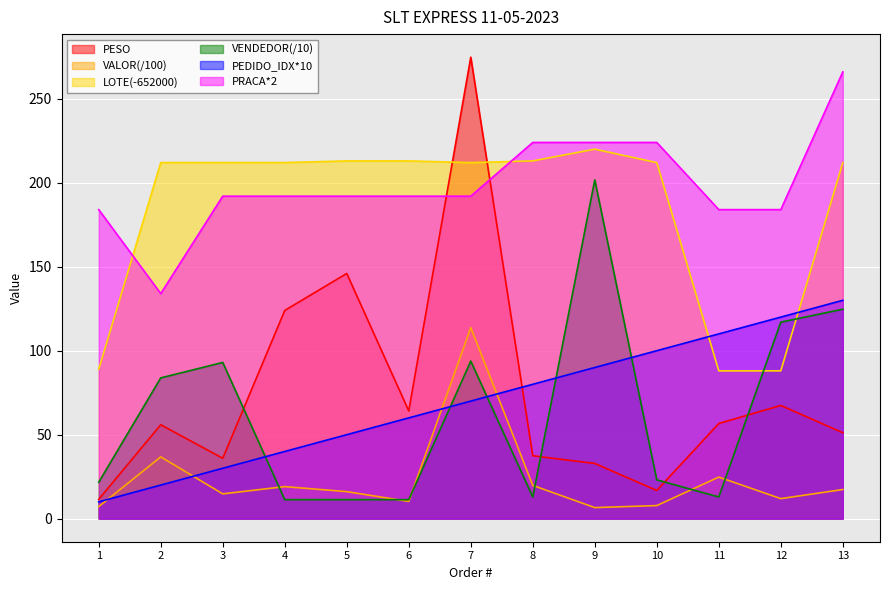

Between 1 and 13, which series saw the biggest shift?

LOTE(-652000)